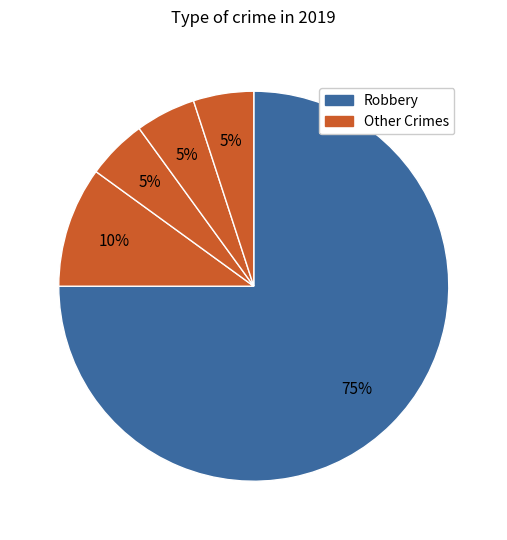

How many slices are in this pie chart?

5